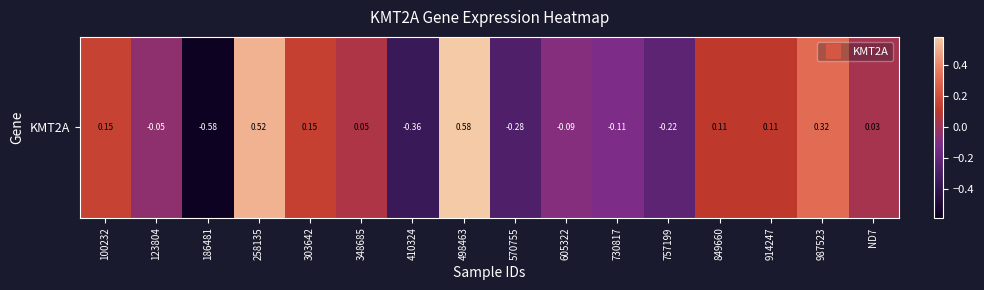

Is it true that the value at 123804 is -0.1?

False